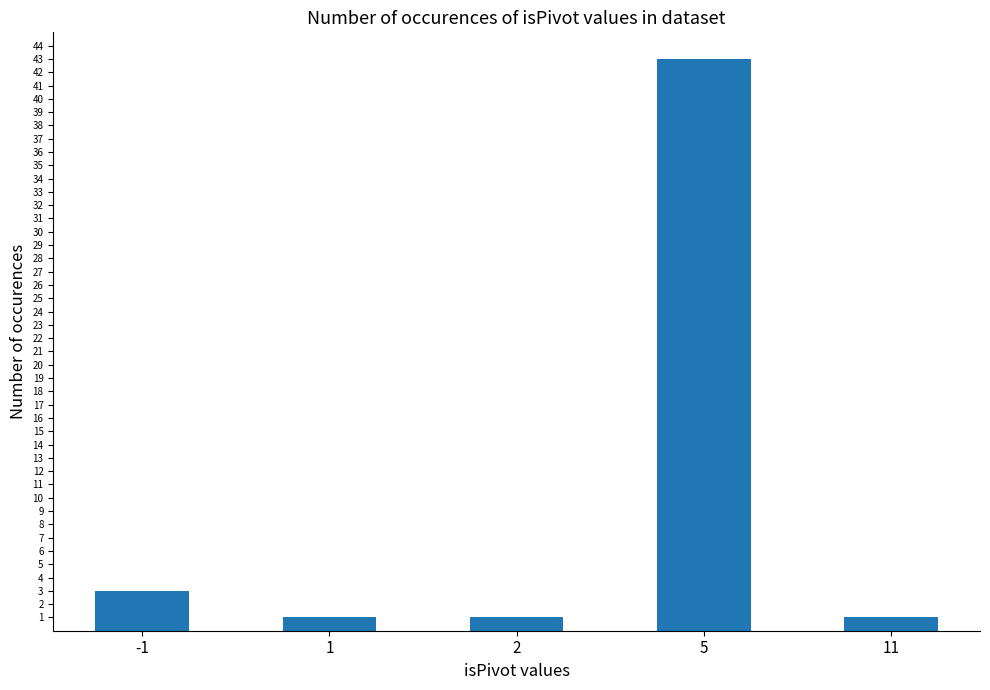

Reading right to left, transcribe all the data shown in this chart.

1	43	1	1	3